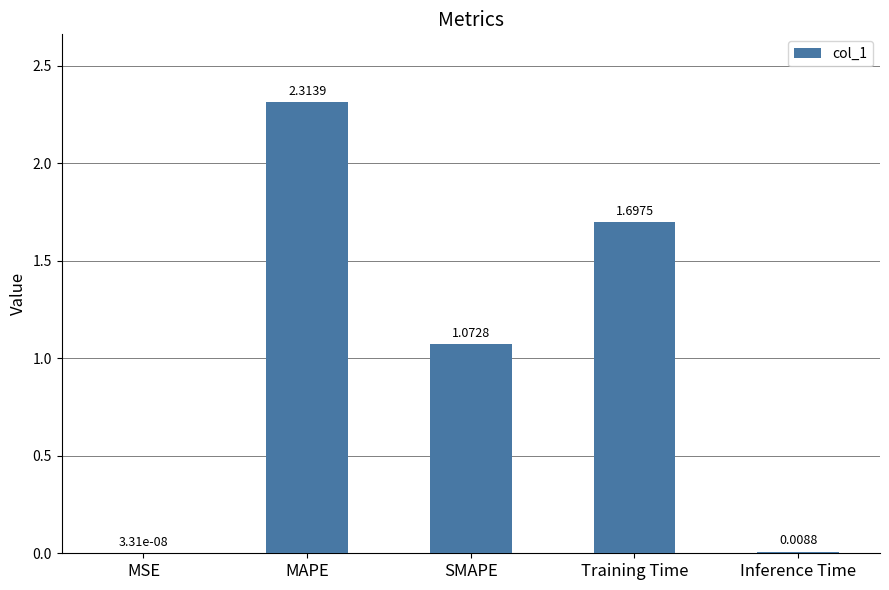

Where is the data nearest to the value 1?

SMAPE